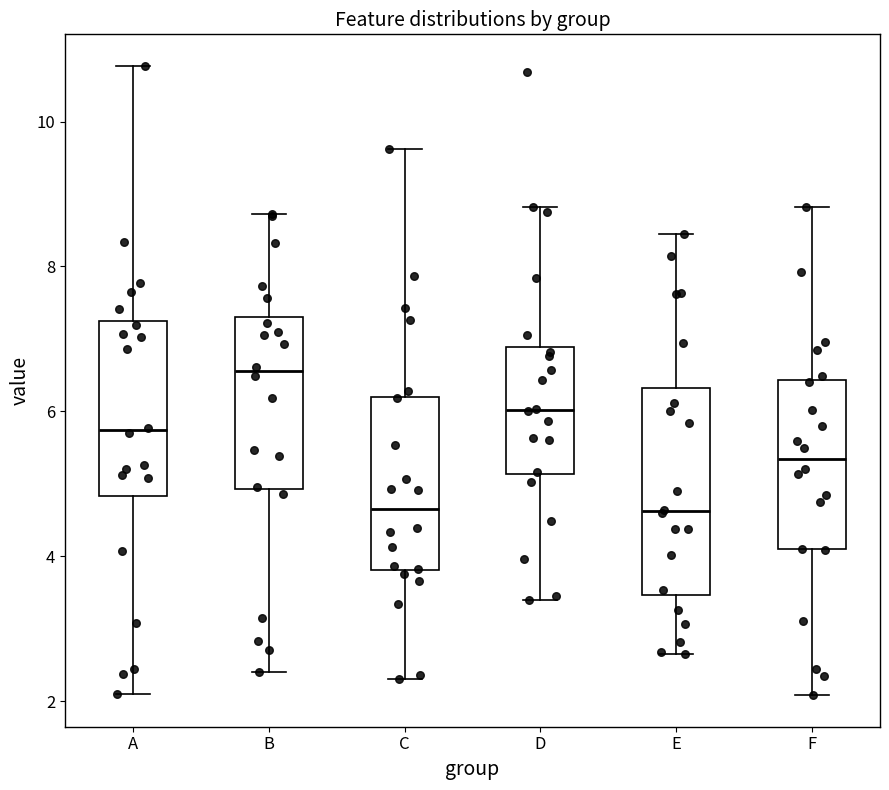

Reading left to right, transcribe this box plot: for each box, give where its median line is, the range the box spans, and where its two whiskers end, as read against the y-axis. The values are not printed on the chart, so give them approximately, as read against the axis.

A: median 5.8, box 4.8 to 7.2, whiskers 2.0 to 10.8
B: median 6.6, box 5.0 to 7.4, whiskers 2.4 to 8.8
C: median 4.6, box 3.8 to 6.2, whiskers 2.4 to 9.6
D: median 6.0, box 5.2 to 6.8, whiskers 3.4 to 8.8
E: median 4.6, box 3.4 to 6.4, whiskers 2.6 to 8.4
F: median 5.4, box 4.0 to 6.4, whiskers 2.0 to 8.8